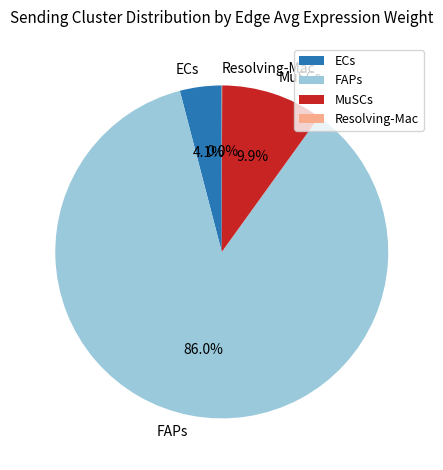

To the nearest percent, what is the average slice percentage?

25%